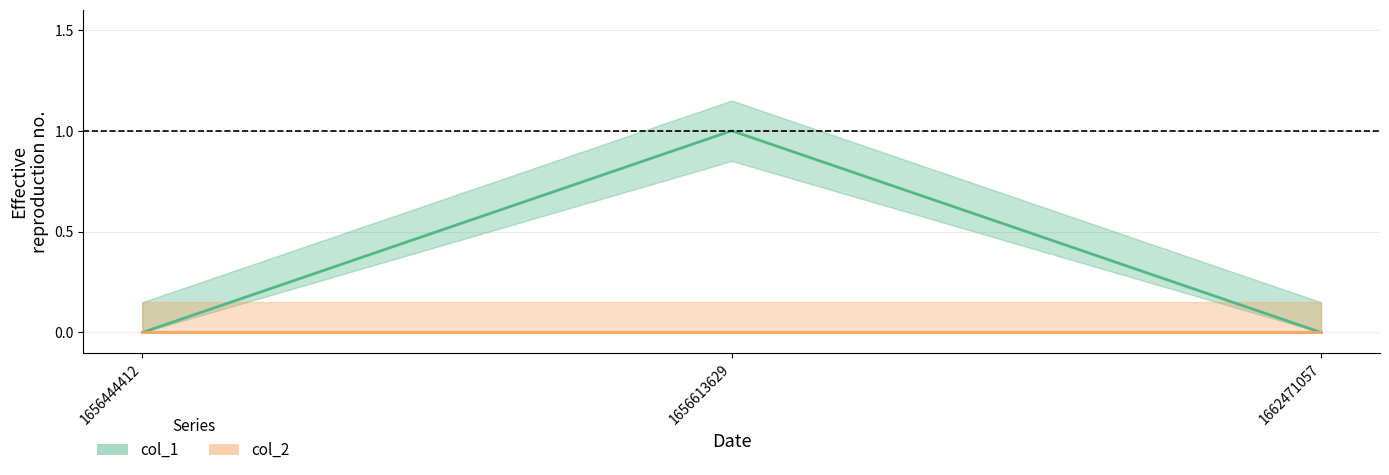

Is this an area chart (filled region under the line)?

No